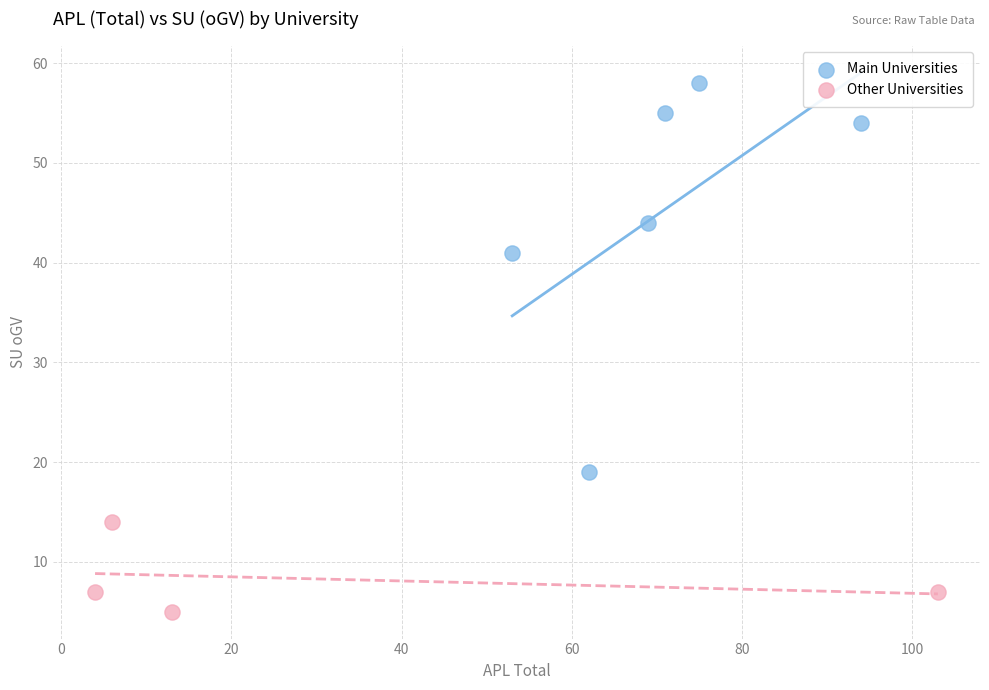

Which series reaches the minimum Y coordinate?

Other Universities